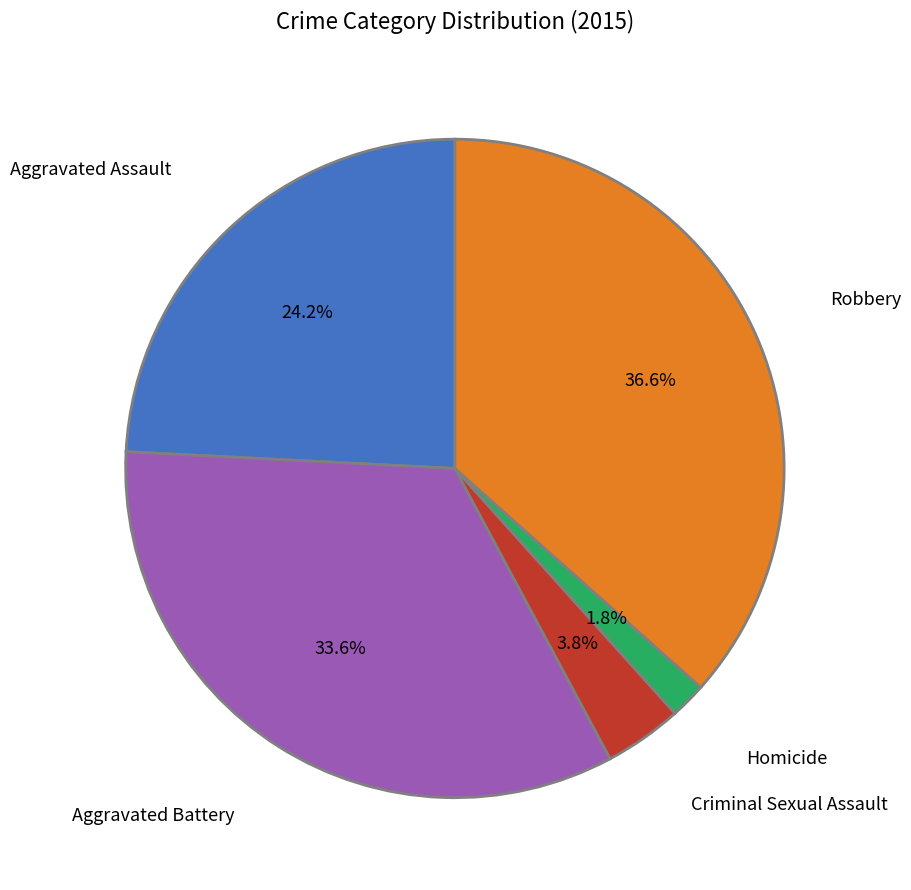

Does any single category account for the majority?

No